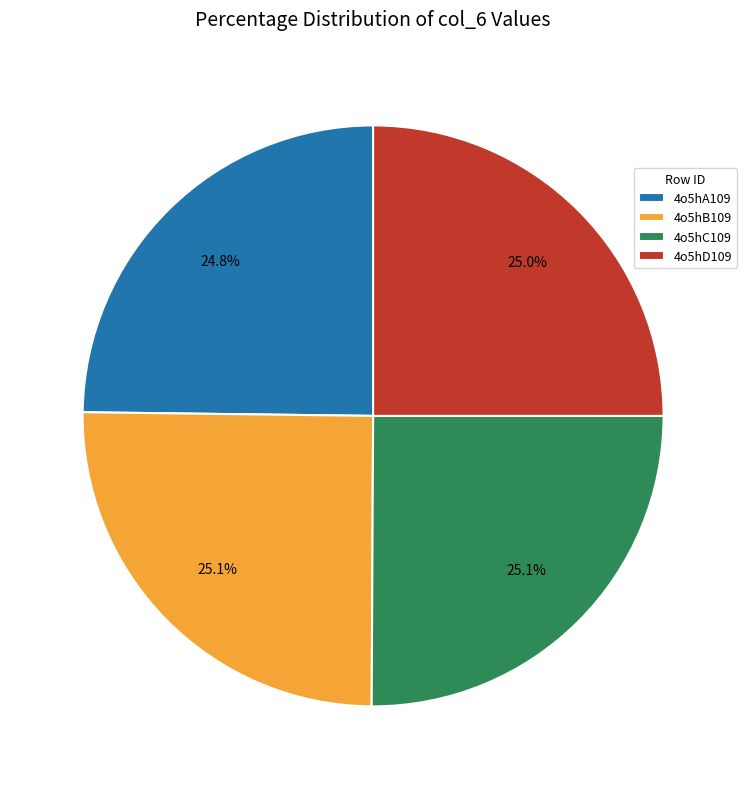

Does any single category account for the majority?

No